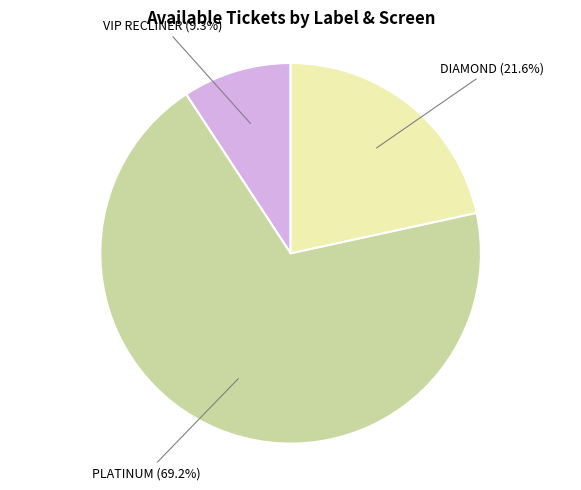

Is there a majority slice in this chart?

Yes